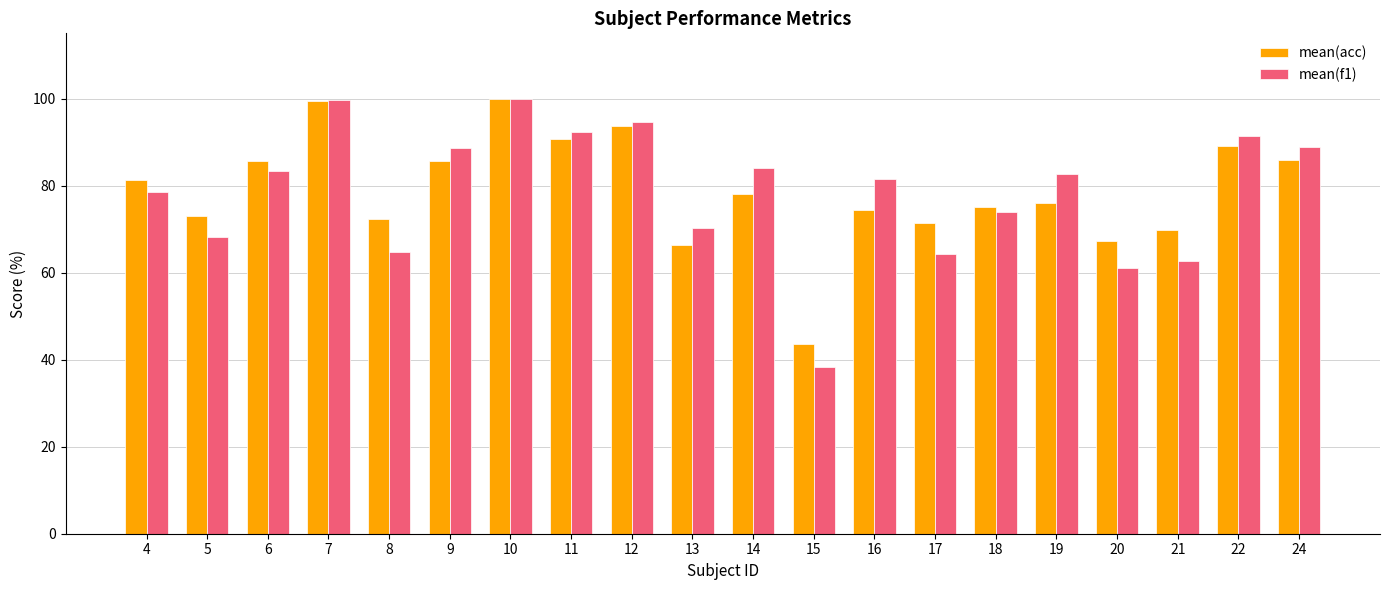

What is the lowest value of the mean(f1) series?

38.2